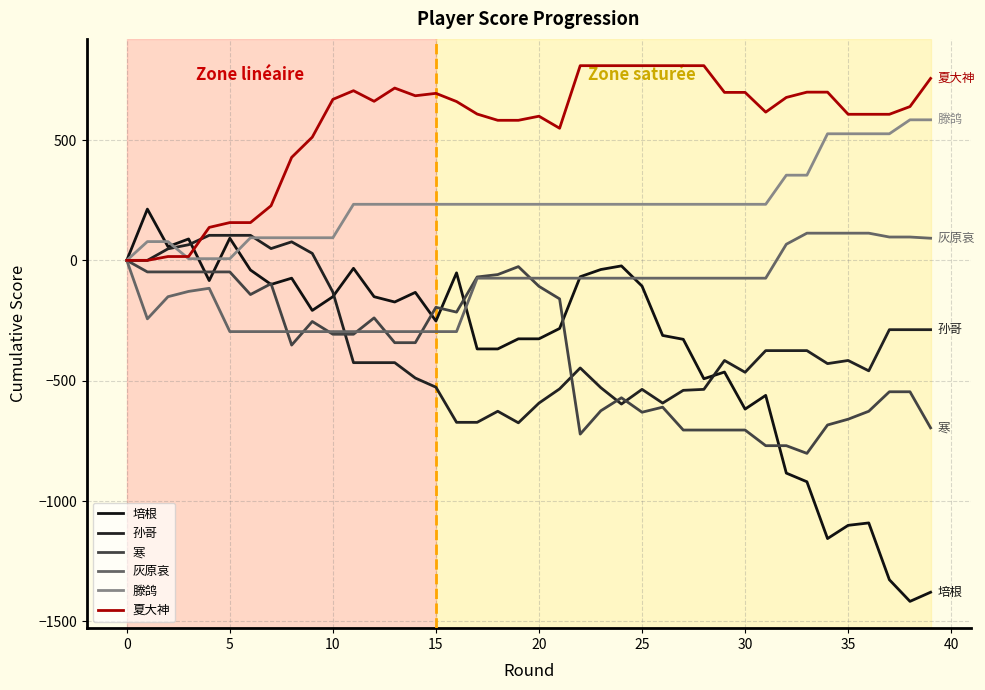

Is this an area chart (filled region under the line)?

No